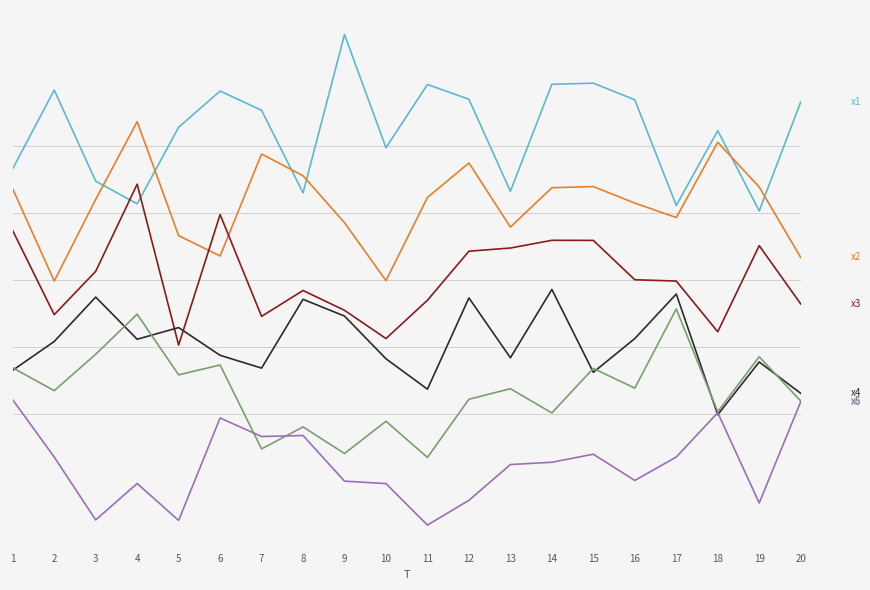

Is this an area chart (filled region under the line)?

No